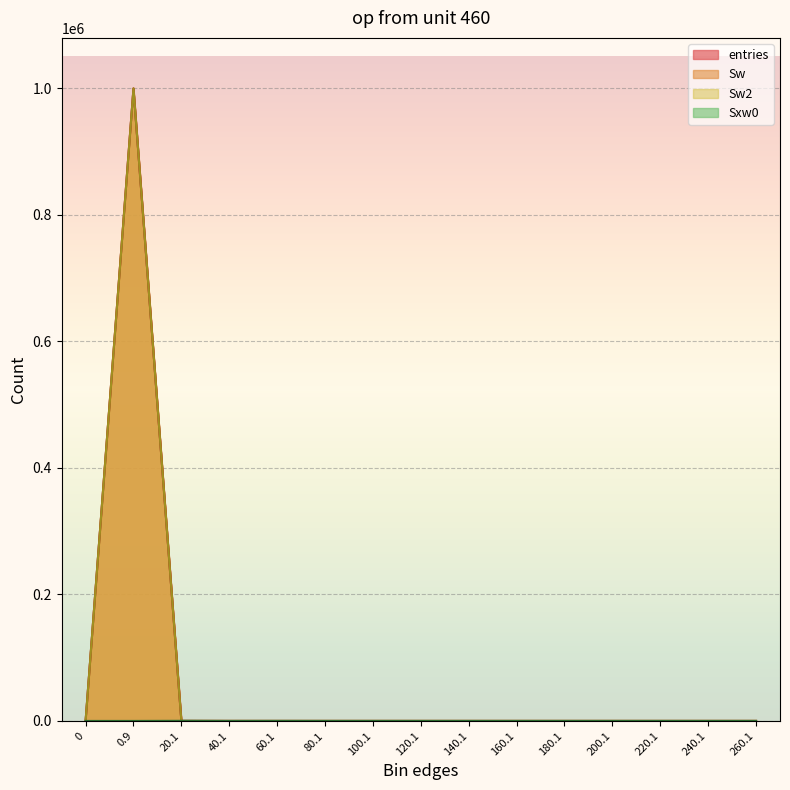

At which category is the sum across all series the highest?

0.9